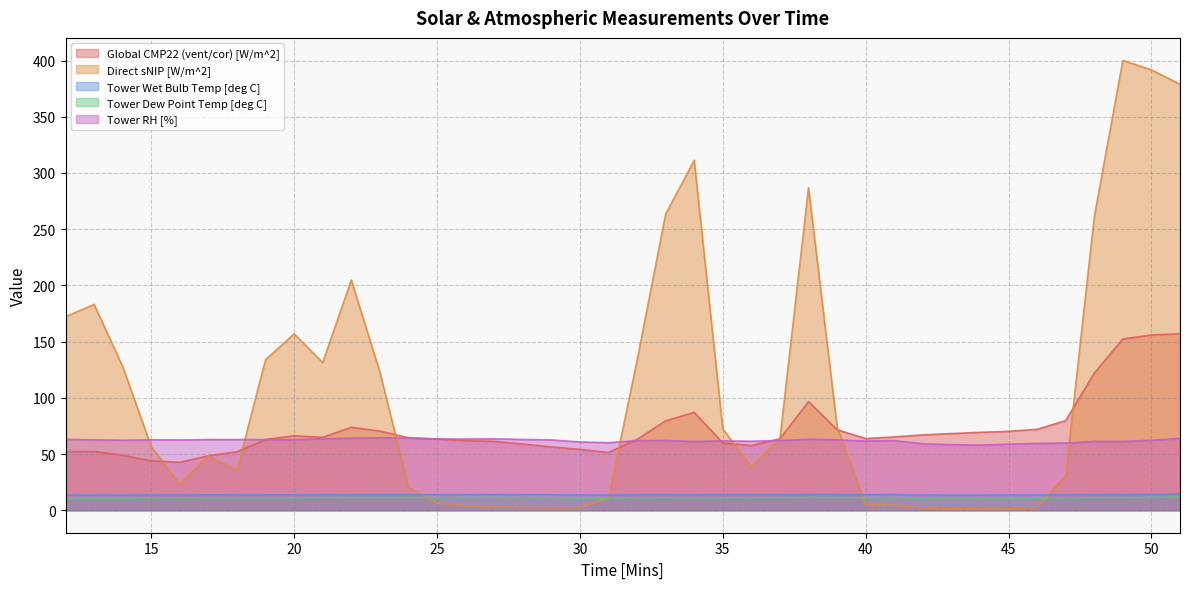

Between which two adjacent categories do Direct sNIP [W/m^2] and Tower Wet Bulb Temp [deg C] first intersect?

24 and 25